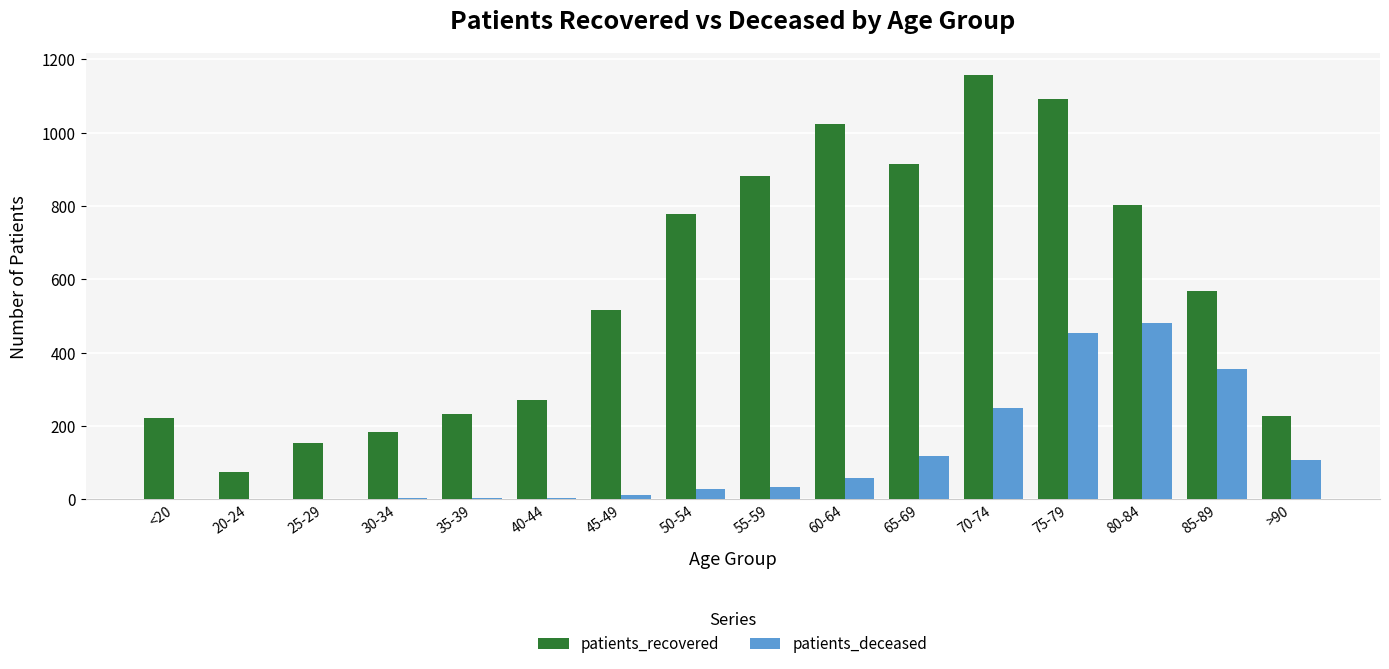

What are all the series names shown in the legend?

patients_recovered, patients_deceased